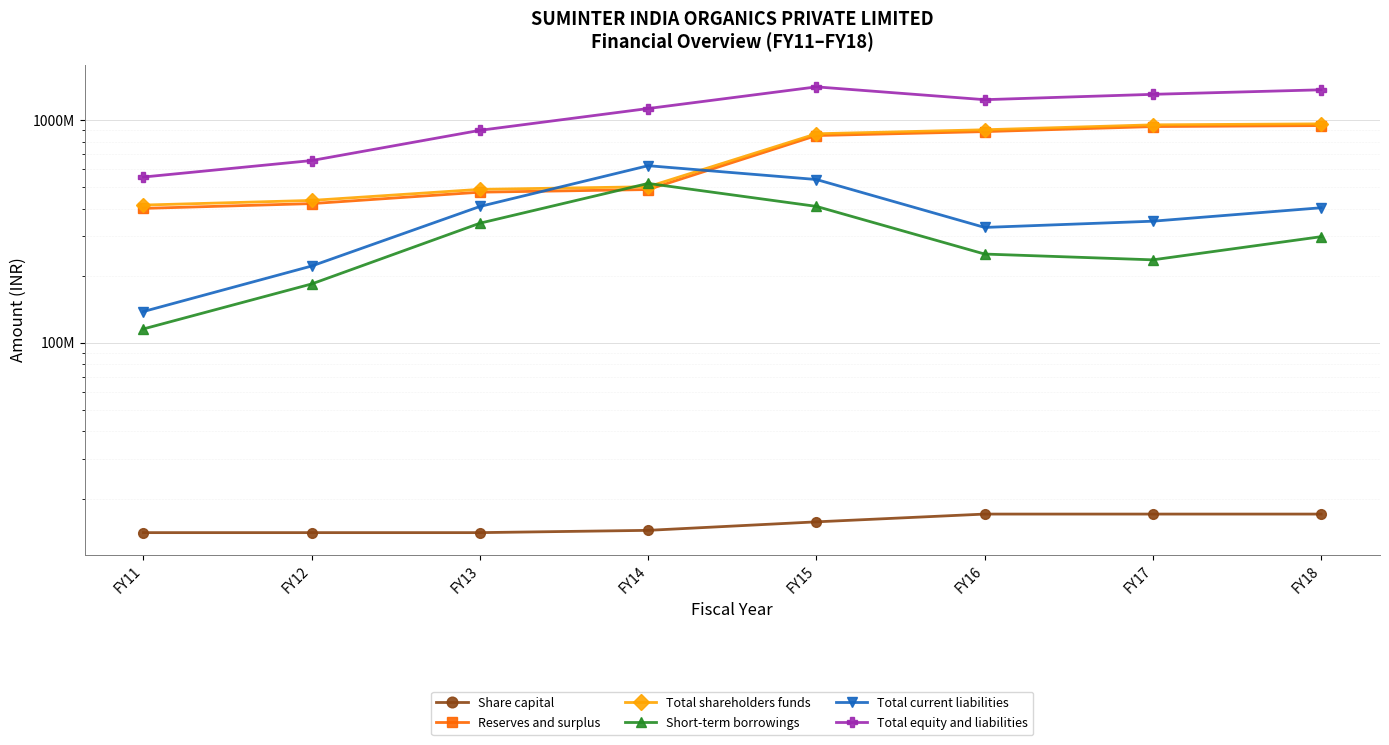

Is it true that Short-term borrowings equals 115353000 at FY11?

True